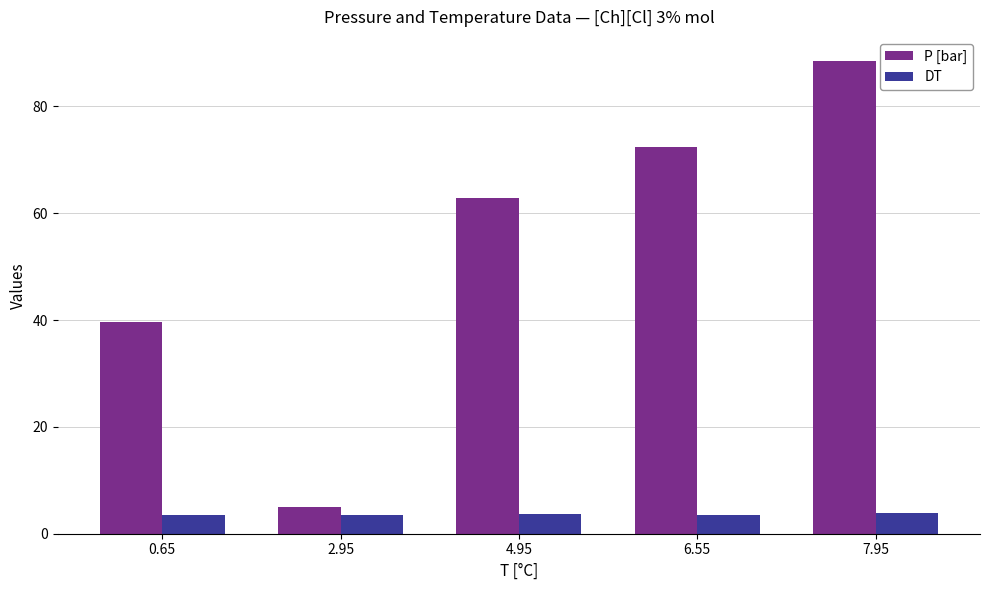

Which series has the largest total across all categories?

P [bar]